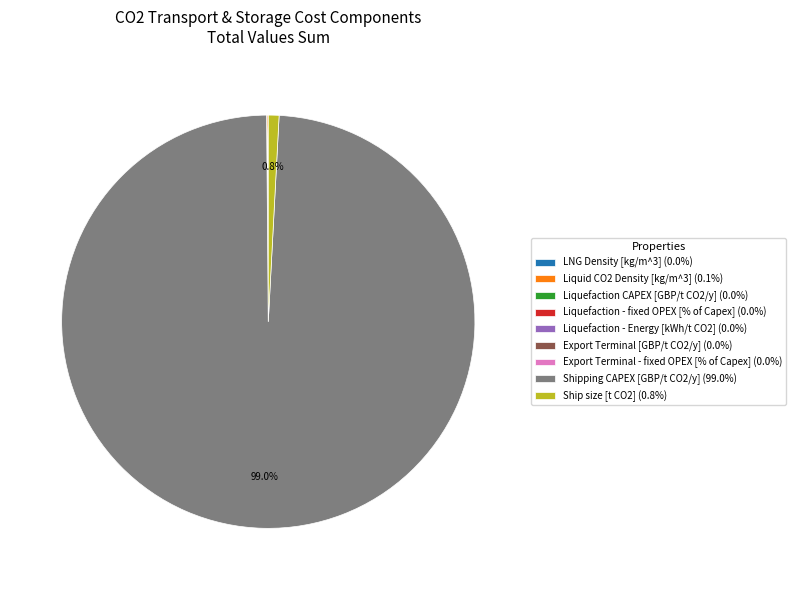

Is Shipping CAPEX [GBP/t CO2/y] (99.0%) the majority of the pie?

Yes